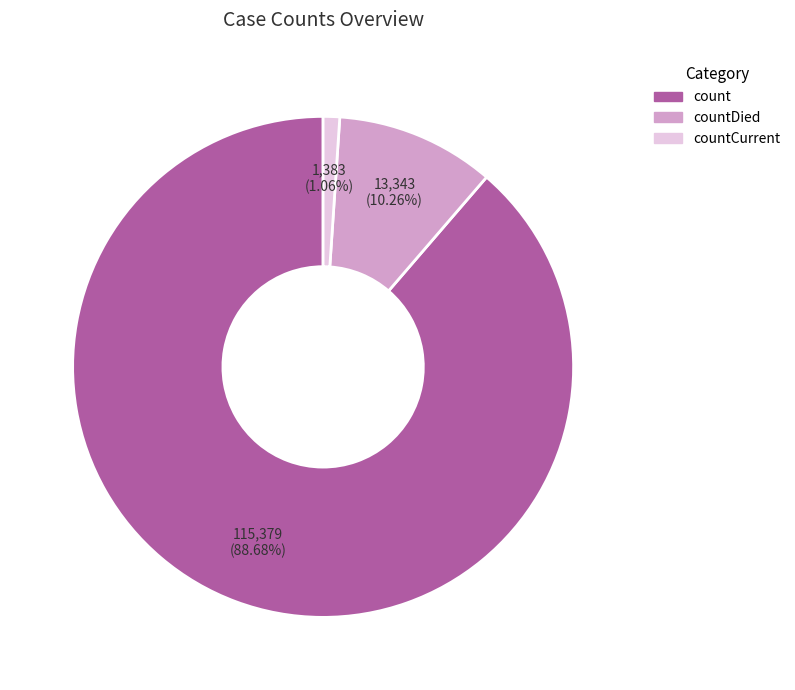

Is there any slice that represents more than half of the pie?

Yes